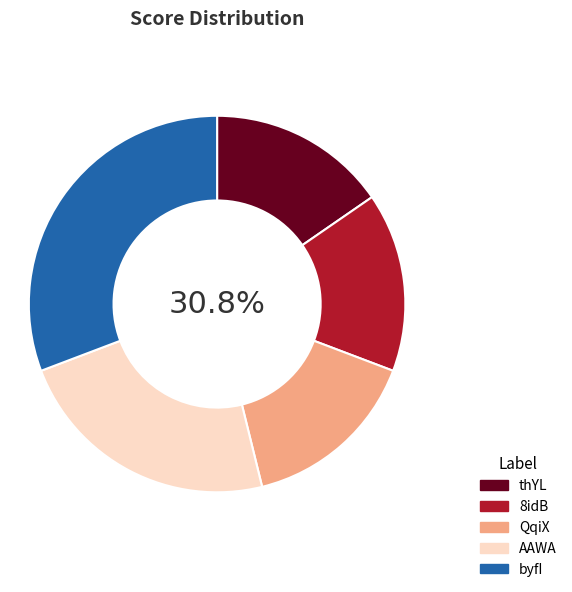

To the nearest percent, what percentage of the pie is byfI?

31%